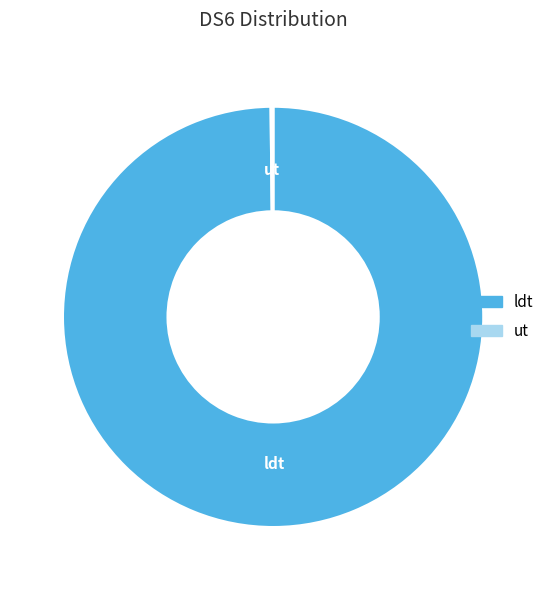

The ldt slice represents 90% of the pie. True or false?

False